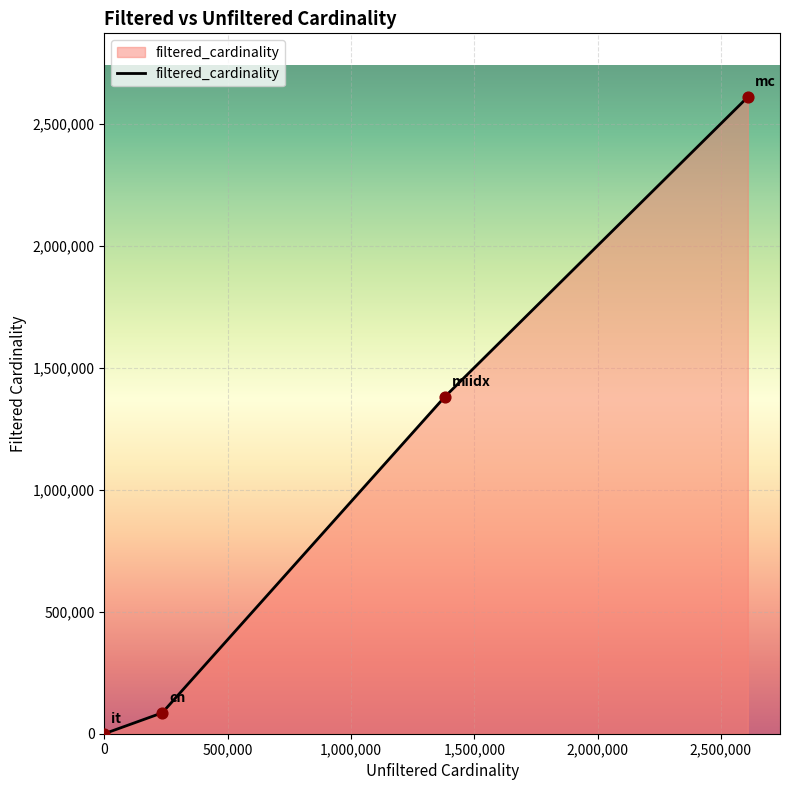

True or false: the data has more than 1 interior local peaks.

False